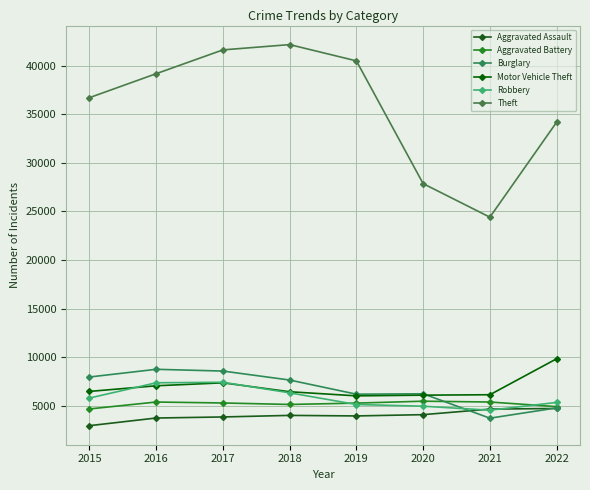

True or false: Robbery and Theft intersect in this chart.

False